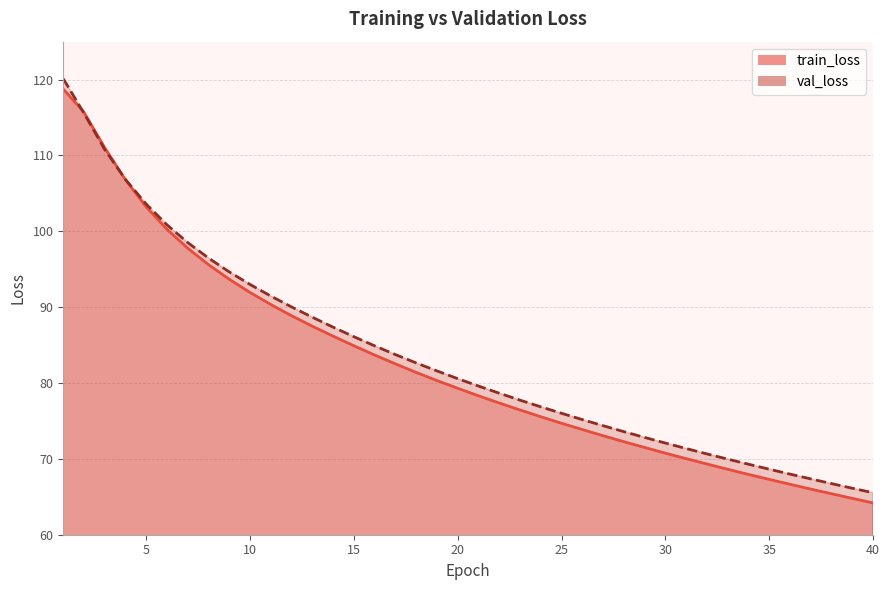

How many lines are shown in the chart?

2